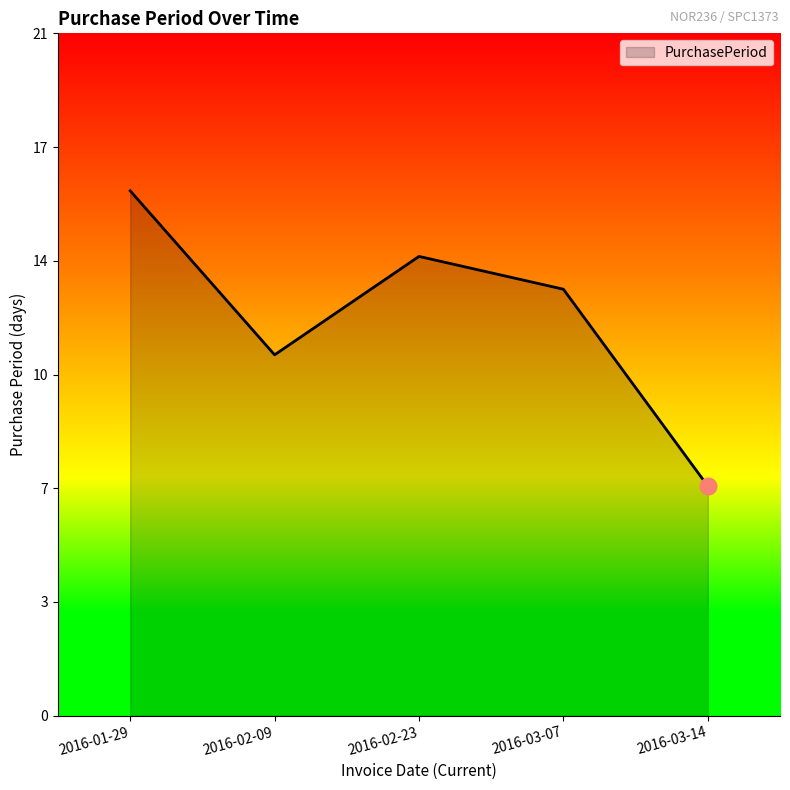

Reading left to right, transcribe all the data shown in this chart.

2016-01-29=16	2016-02-09=11	2016-02-23=14	2016-03-07=13	2016-03-14=7